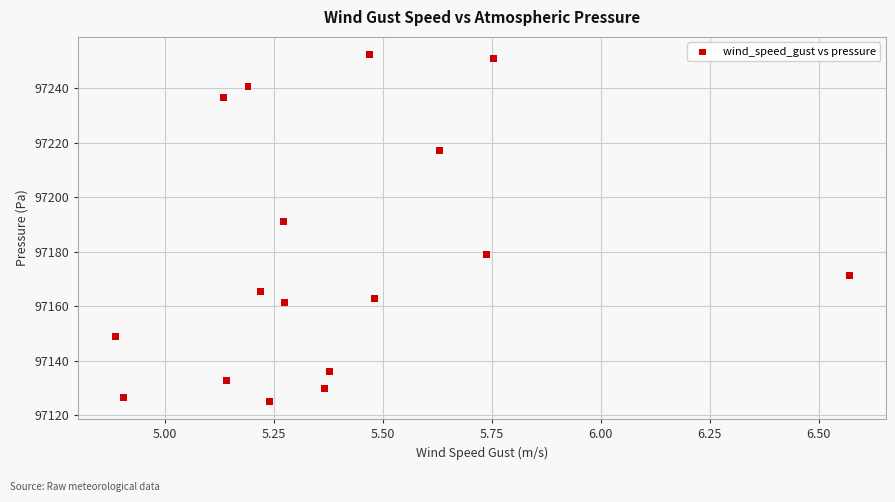

What is the range of X values (max minus min)?

1.7